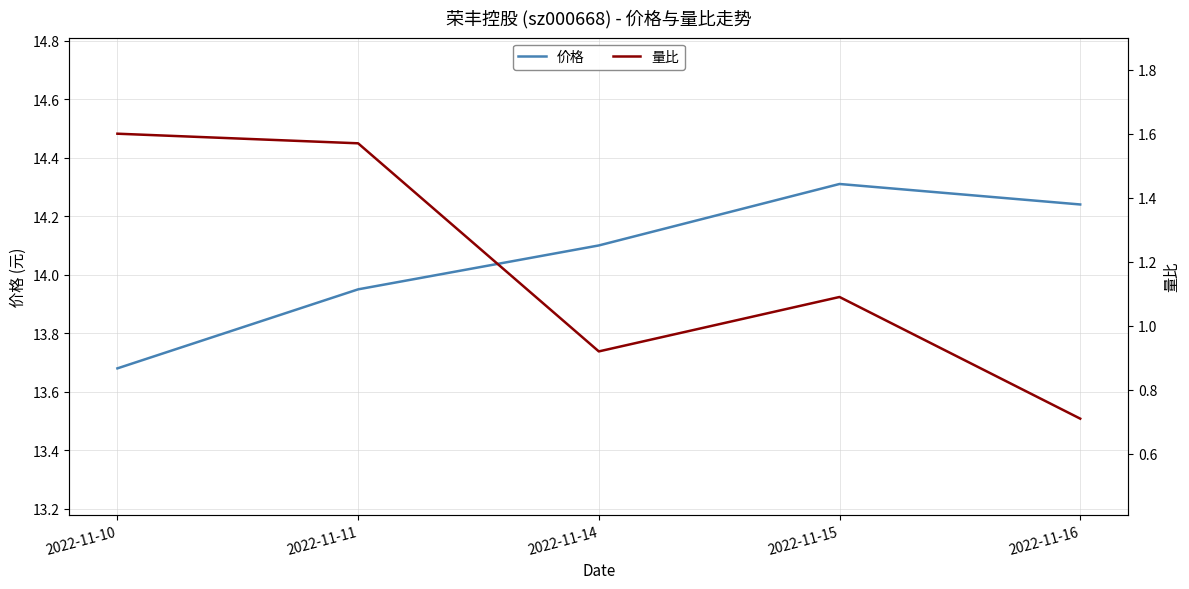

What is the difference between the second highest and second lowest values in the 价格 series?

0.3